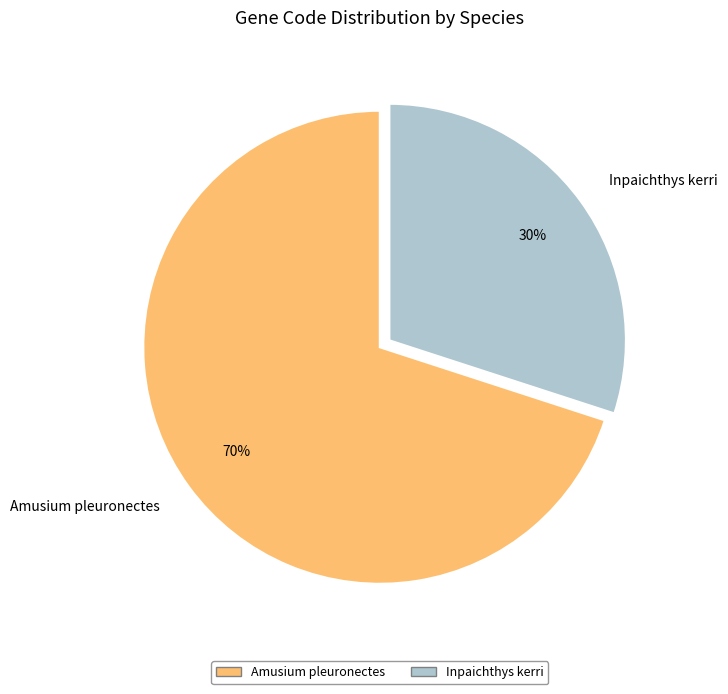

To the nearest percent, what portion does Inpaichthys kerri represent?

30%